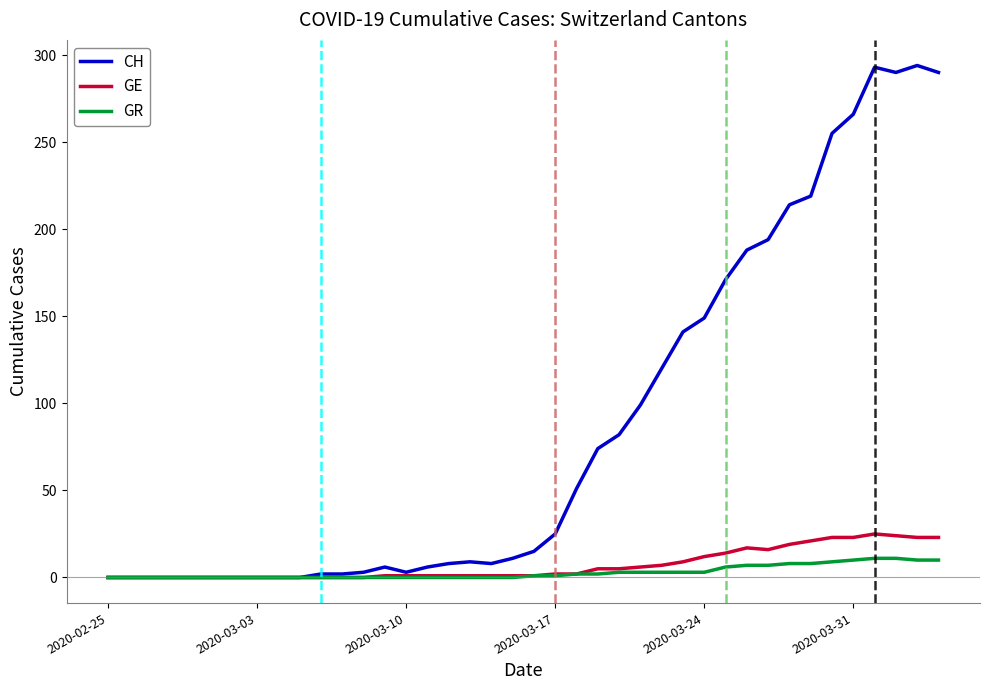

What is the sum of all GE values?

284